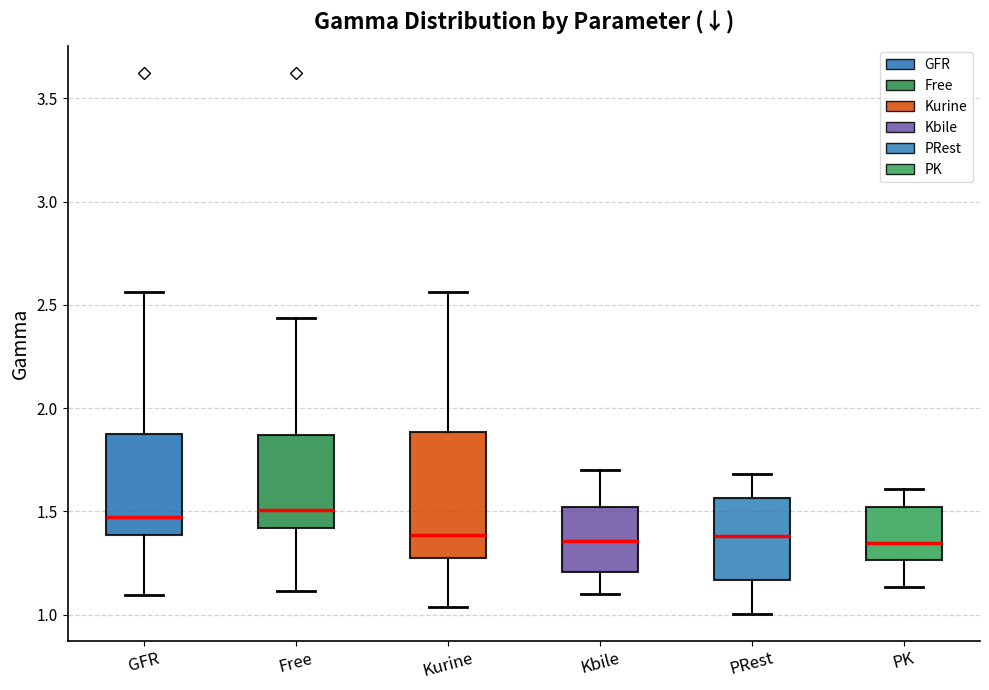

Comparing the boxes themselves (not the whiskers), which one is the tallest?

Kurine